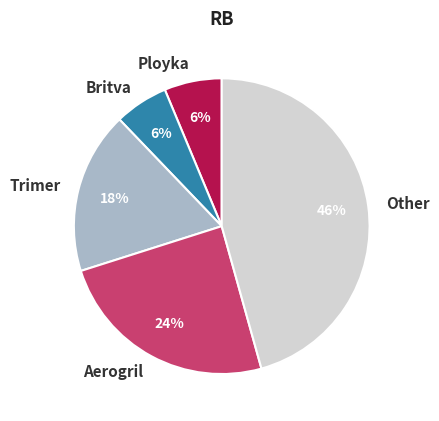

Is there any slice that represents more than half of the pie?

No